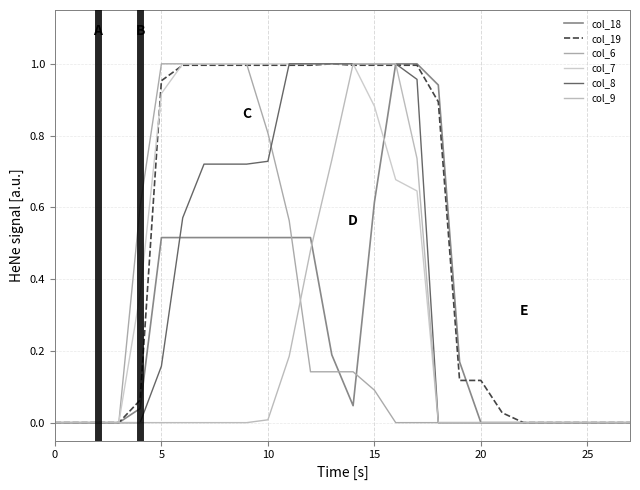

True or false: col_8 and col_9 intersect in this chart.

False